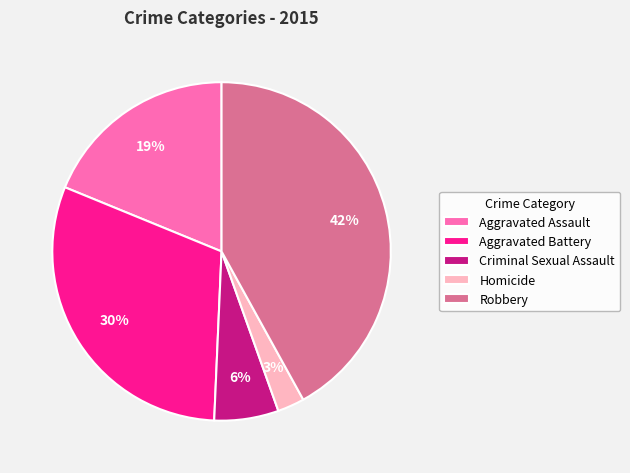

Is there any slice that represents more than half of the pie?

No